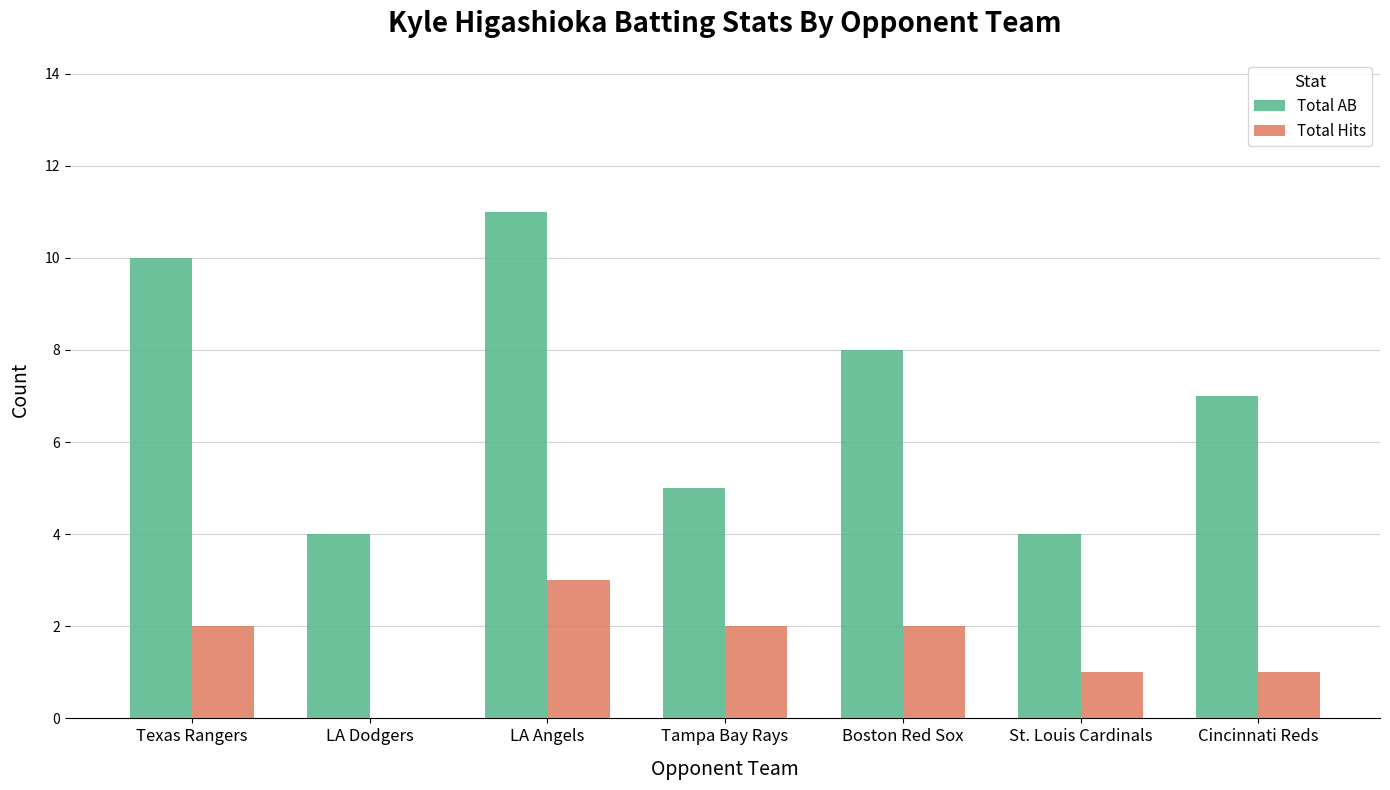

What value does the Total AB series have at St. Louis Cardinals?

4